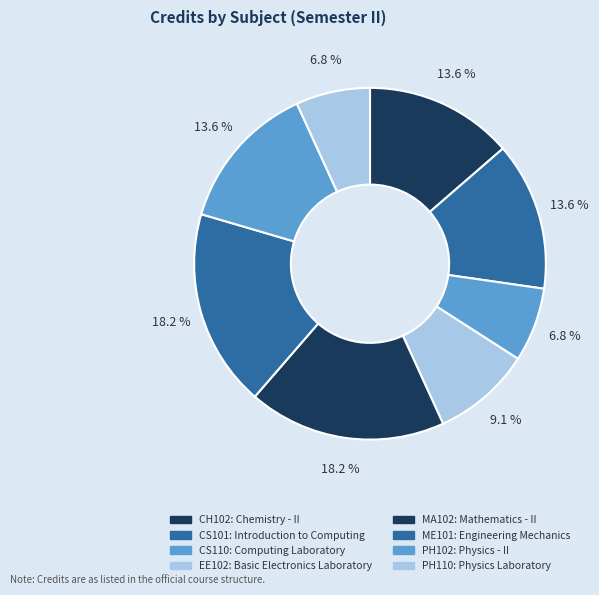

Is there any slice that represents more than half of the pie?

No